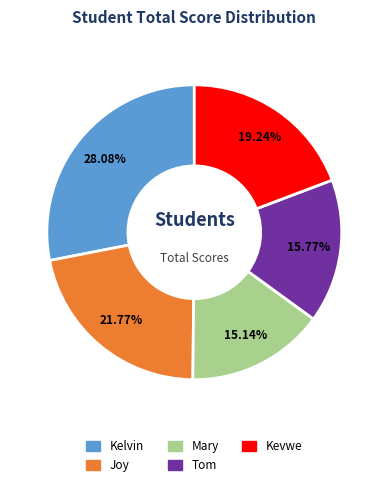

Which slice is the largest?

Kelvin